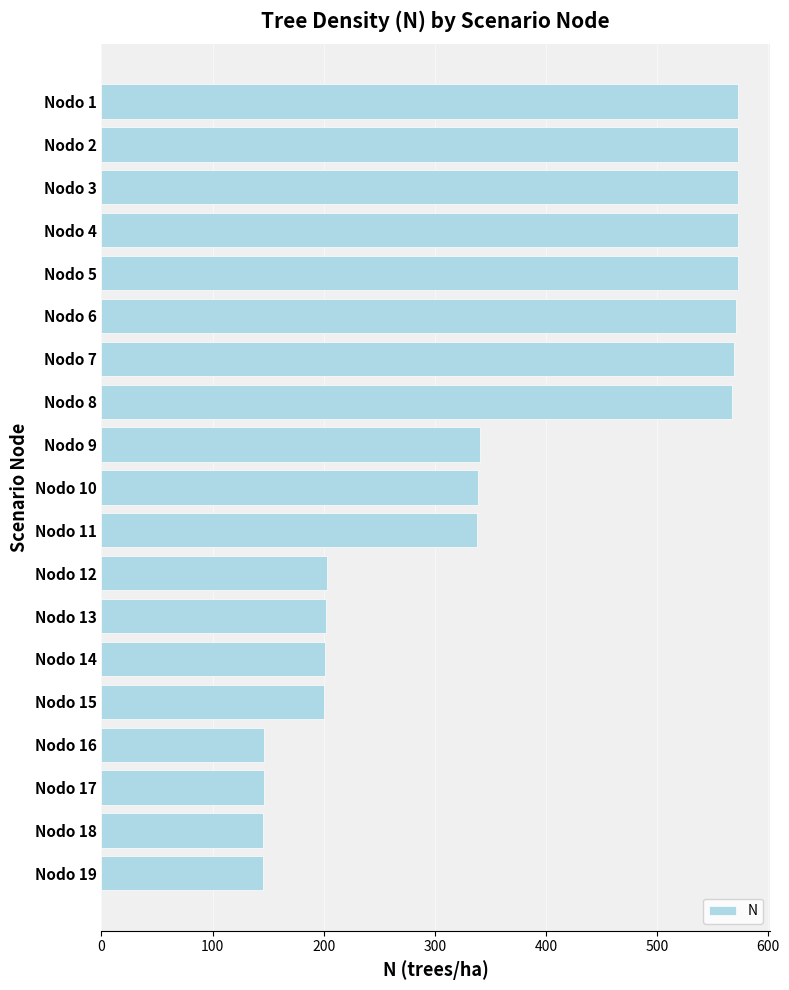

Are the bars horizontal?

Yes